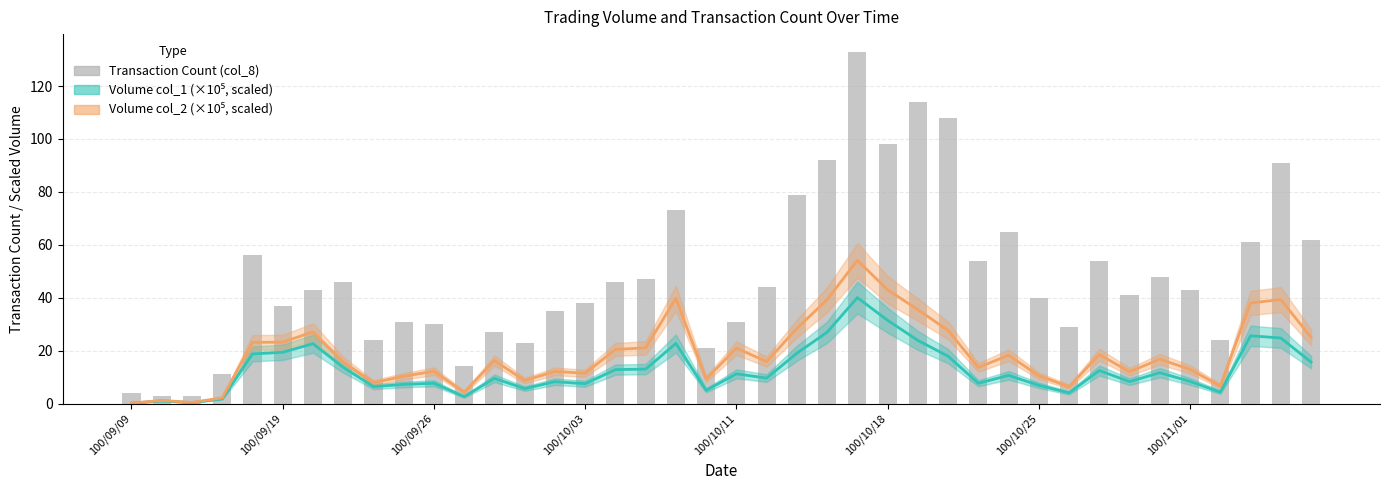

What is the difference between the Volume col_2 (scaled) values at 30 and 38?

28.8